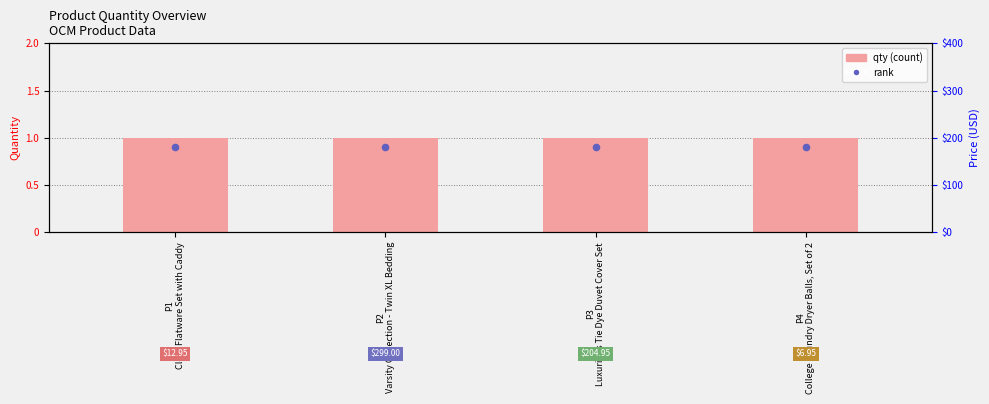

Is the value of rank at P4
College Laundry Dryer Balls, Set of 2 greater than the value of qty at P2
Varsity Collection - Twin XL Bedding?

No